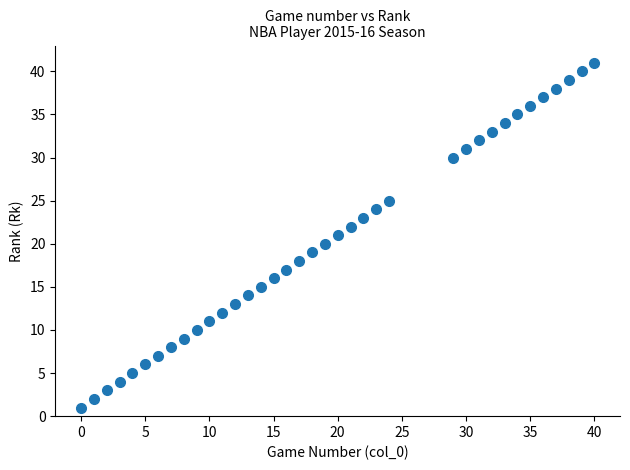

What is the range of X values (max minus min)?

40